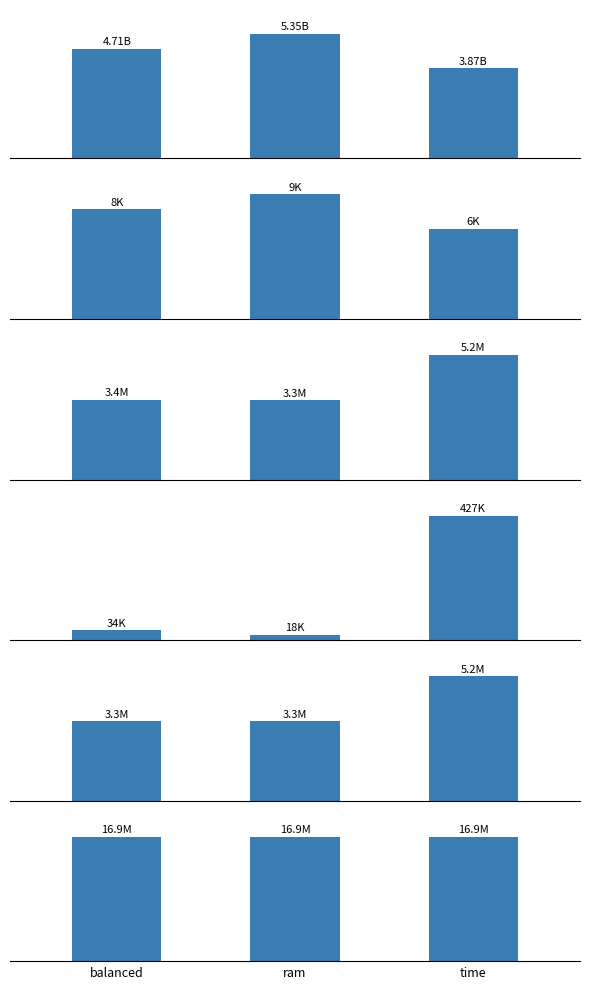

Which category has the lowest value in the duration_ms series?

time